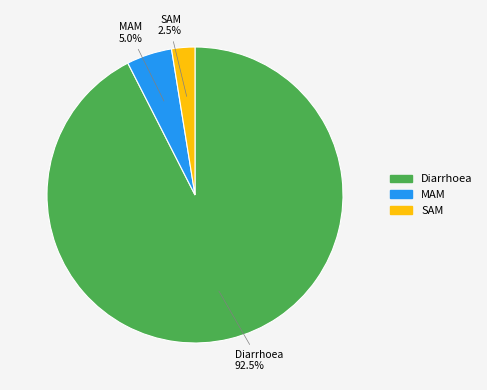

True or false: SAM accounts for 16% of the total.

False